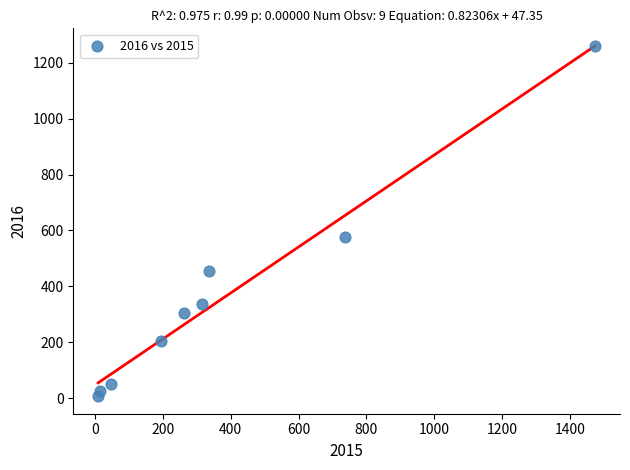

What is the range of Y values (max minus min)?

1252